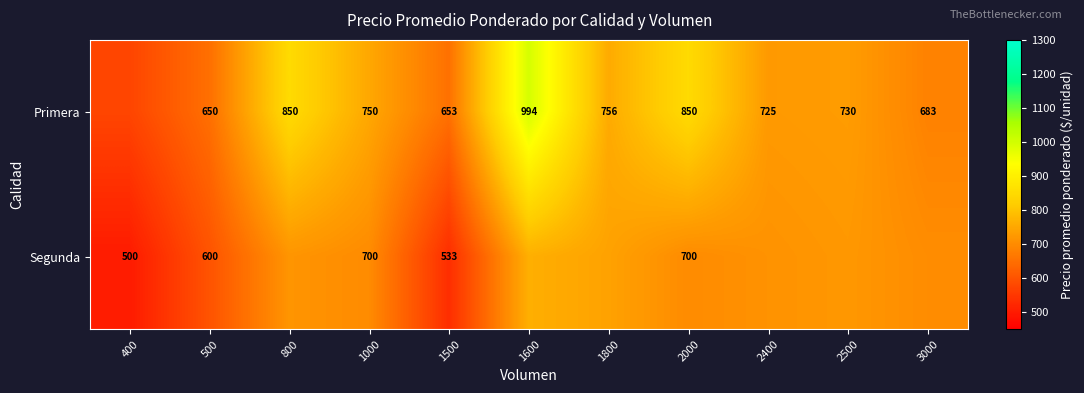

Rank the series at 500 from highest to lowest value.

Primera, Segunda